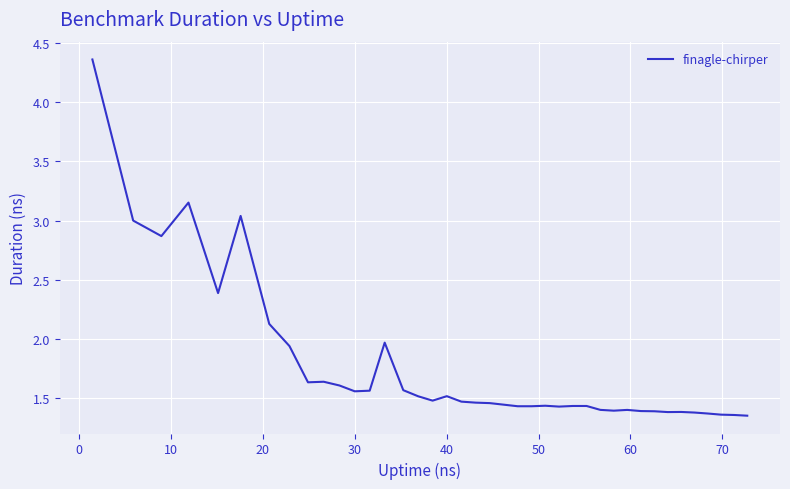

What is the greatest value displayed?

4.4